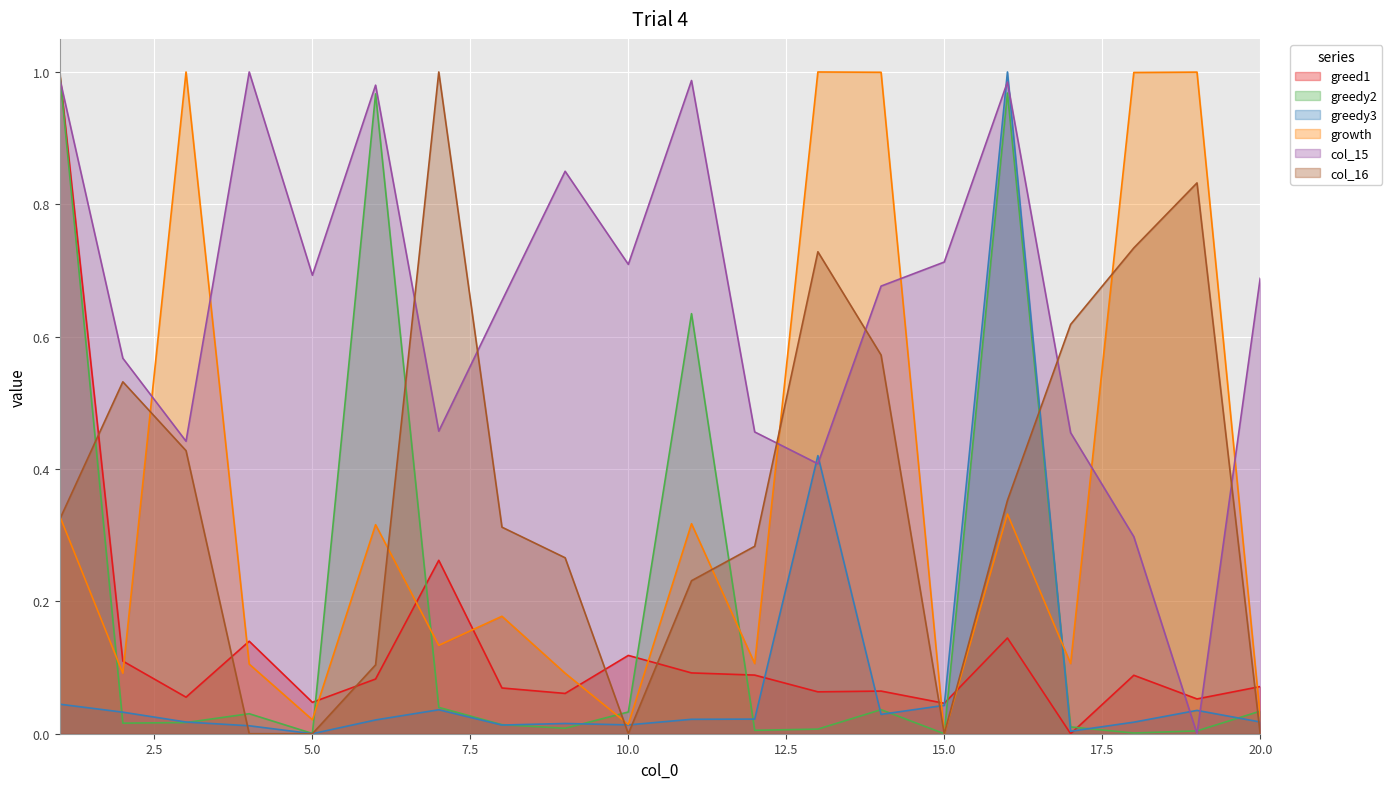

What are all the series names shown in the legend?

greed1, greedy2, greedy3, growth, col_15, col_16